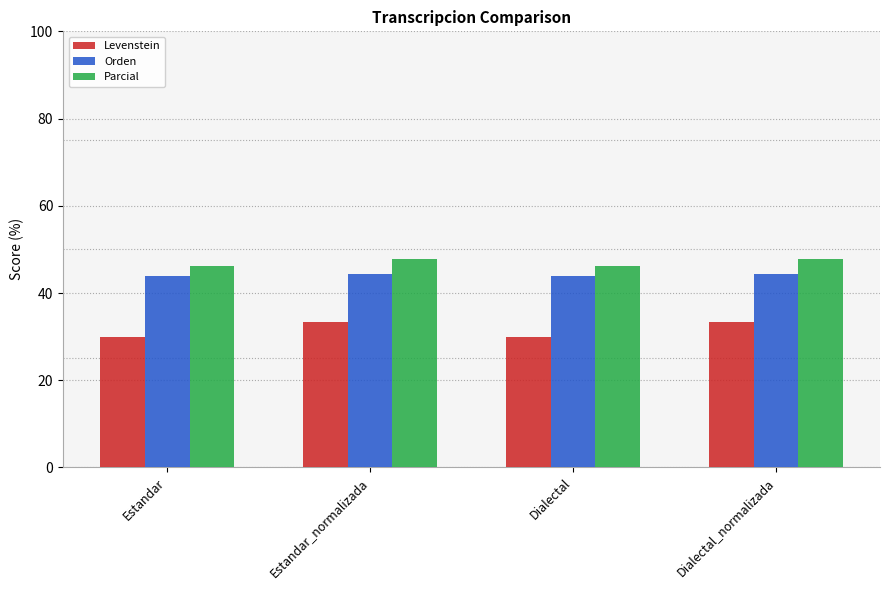

List the series in order of their overall mean, lowest first.

Levenstein, Orden, Parcial